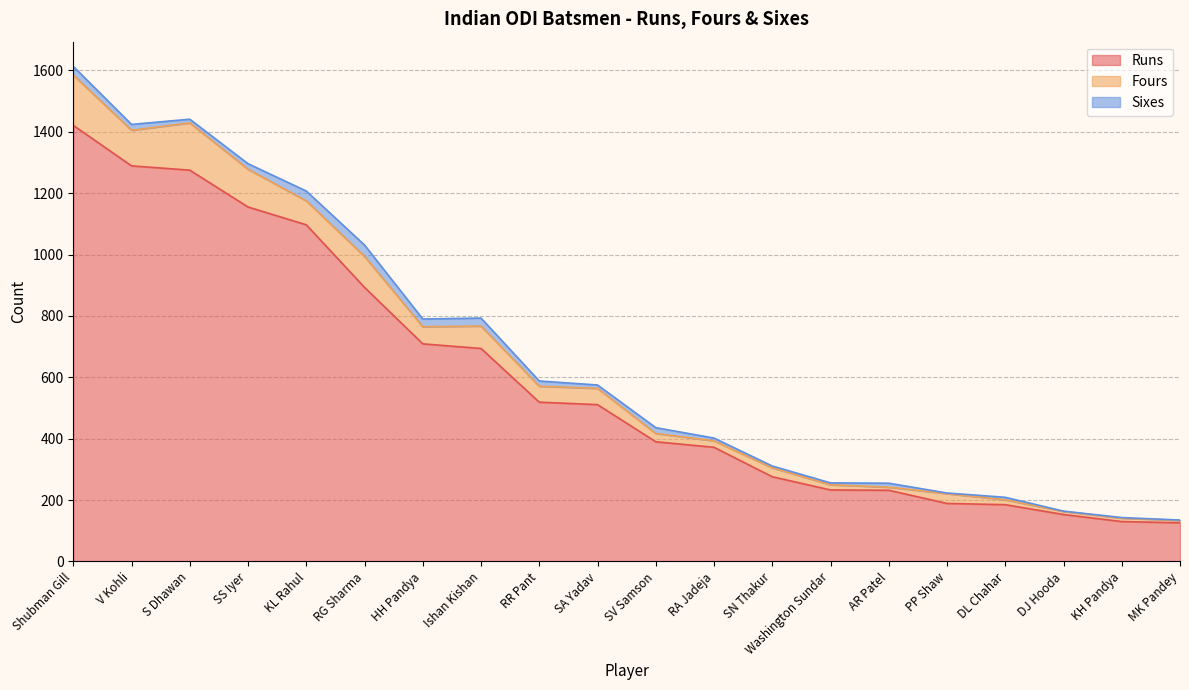

At which category does Fours reach its first local peak?

S Dhawan